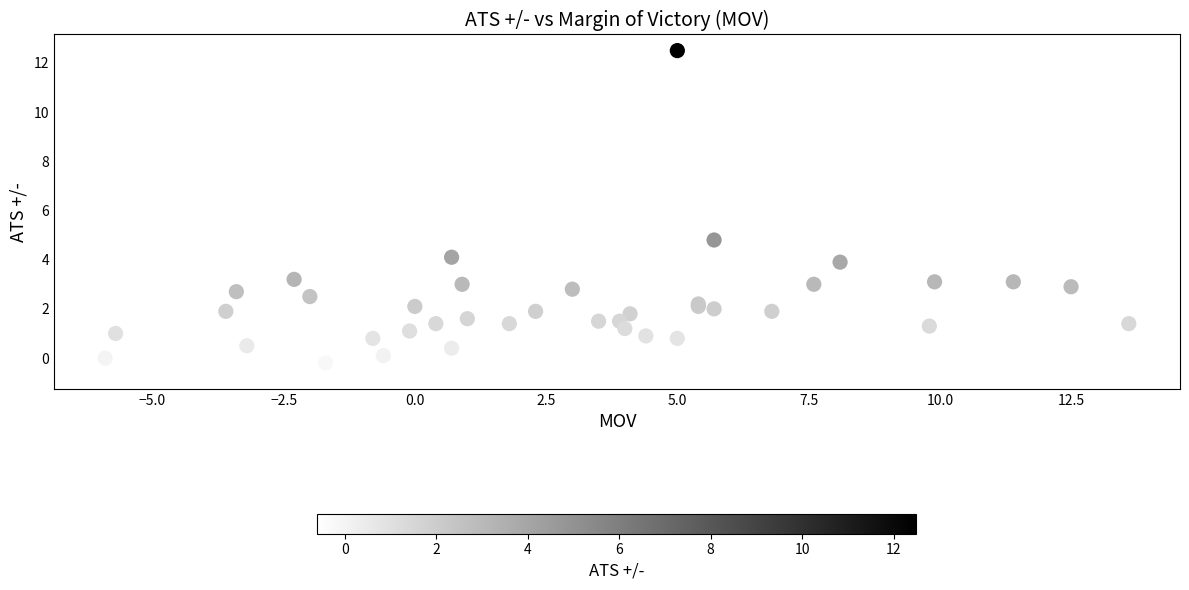

What Y value in the scatter plot is closest to 5?

4.8